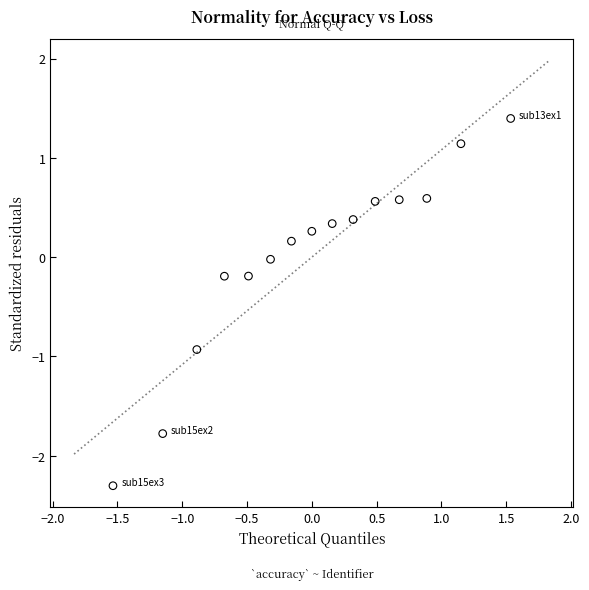

What is the range of X values (max minus min)?

3.1